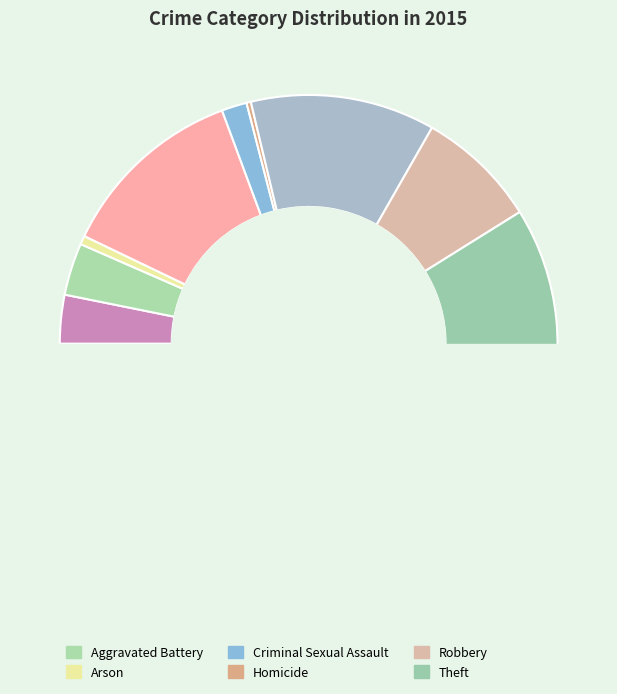

Which has a higher value, Homicide or Arson?

Arson